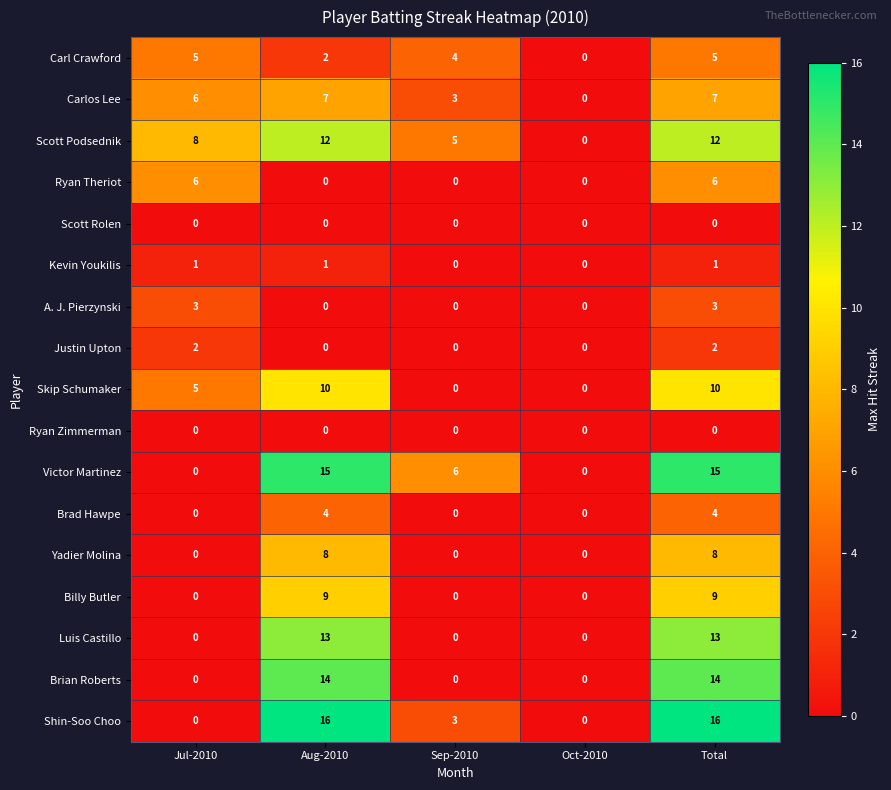

The Billy Butler series shows 0 at Sep-2010. True or false?

True